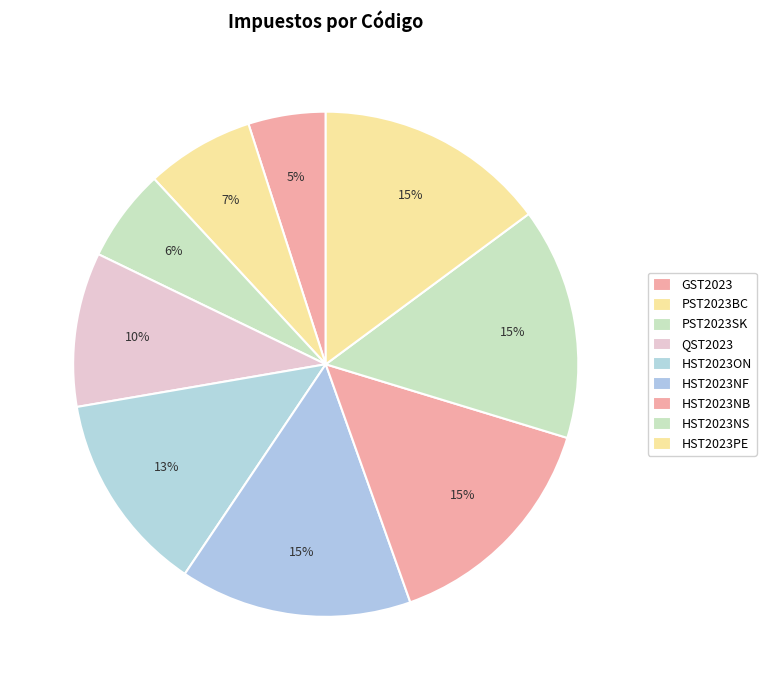

What is the ratio of the value at PST2023SK to the value at HST2023NS?

0.4